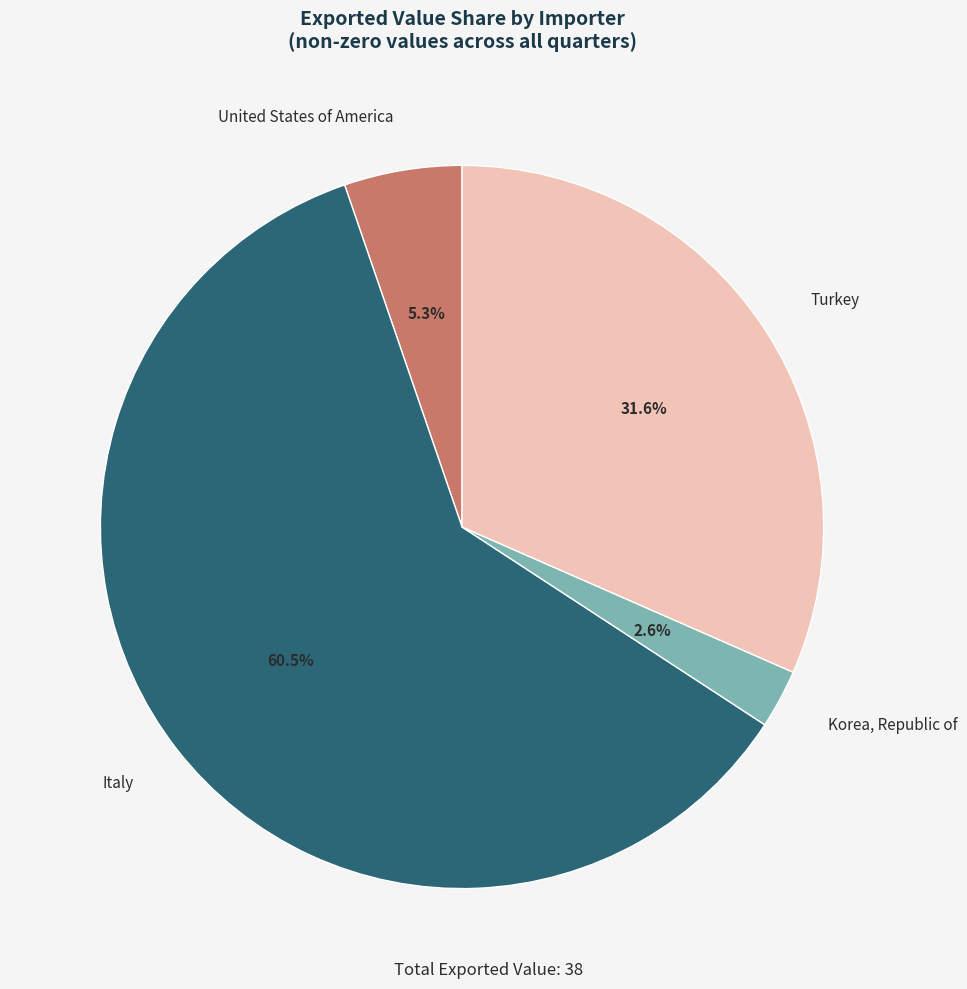

The Italy slice represents 73% of the pie. True or false?

False